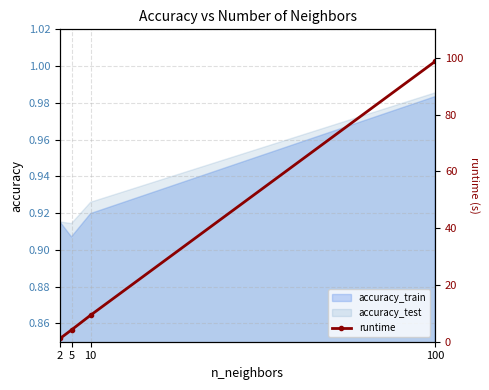

The value at 5 is 4.2. True or false?

True